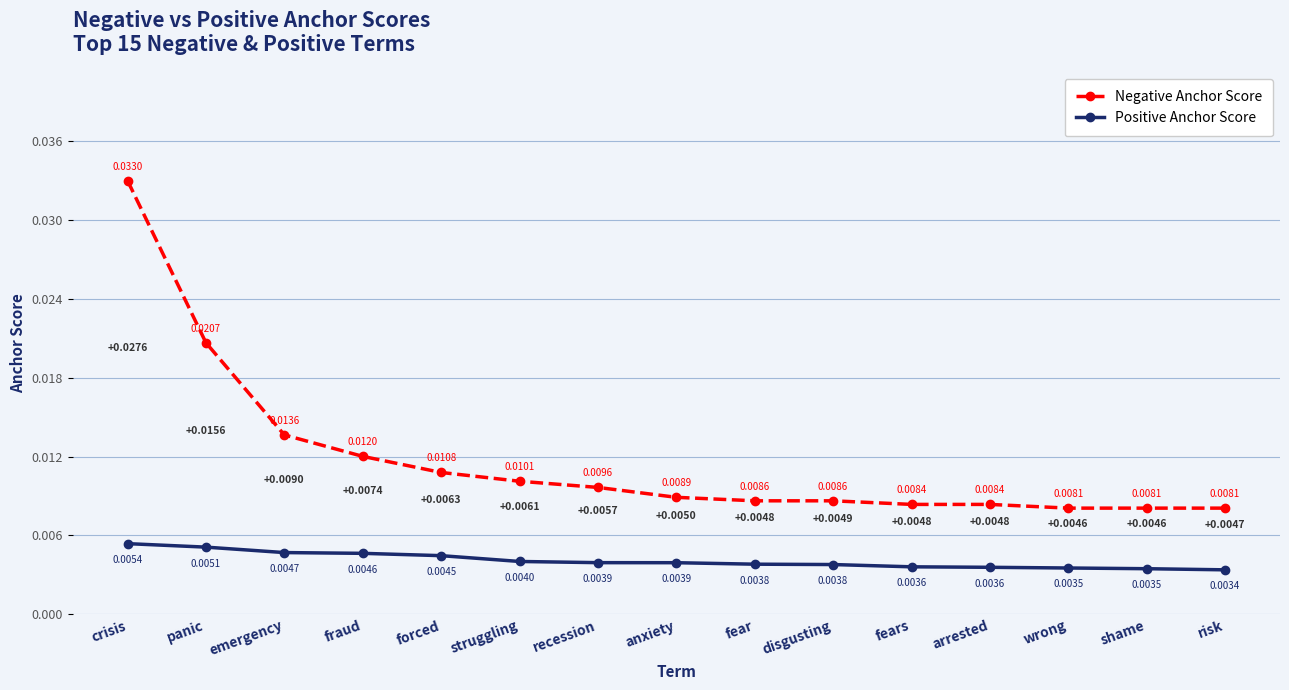

True or false: Positive Anchor Score and Negative Anchor Score cross at least once.

False